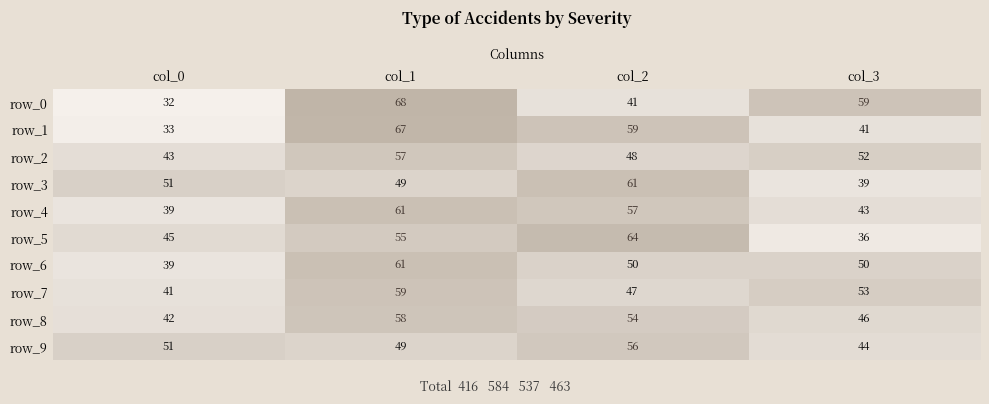

Where does the row_8 series first go above 54?

col_1